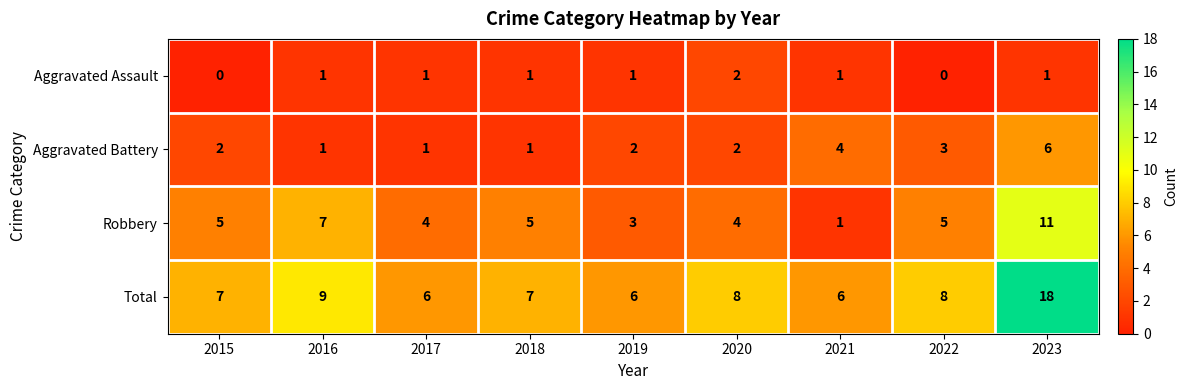

What is the difference between the maximum and minimum values in the Robbery series?

10